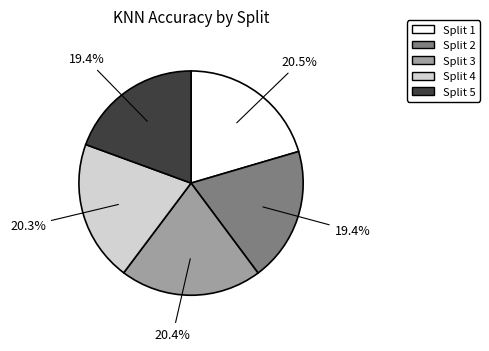

Does any single category account for the majority?

No